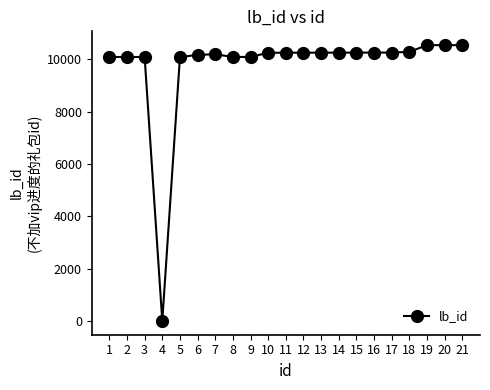

Read the value at 19.

10537